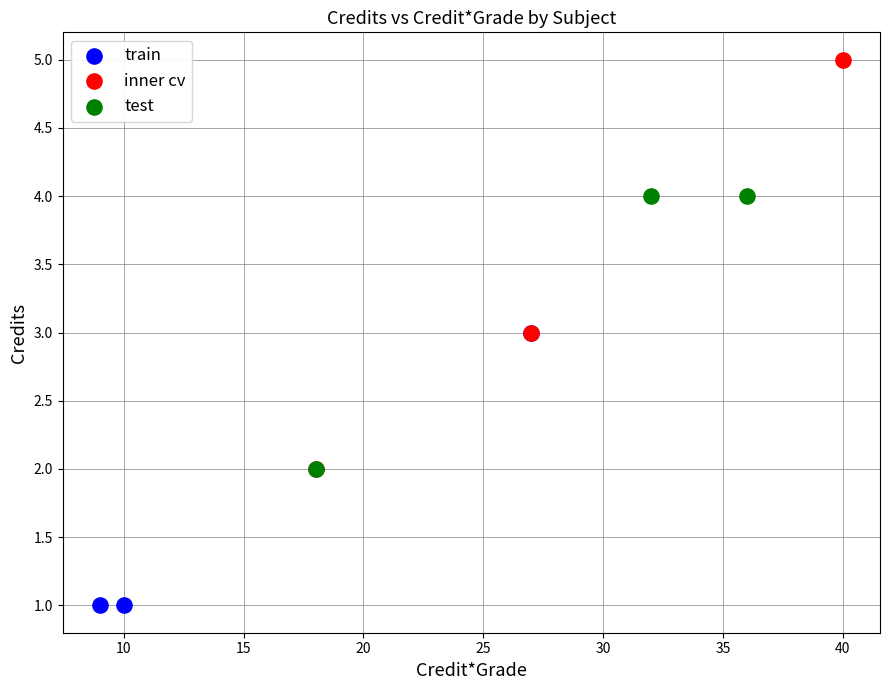

Which series contains the highest Y value?

inner cv